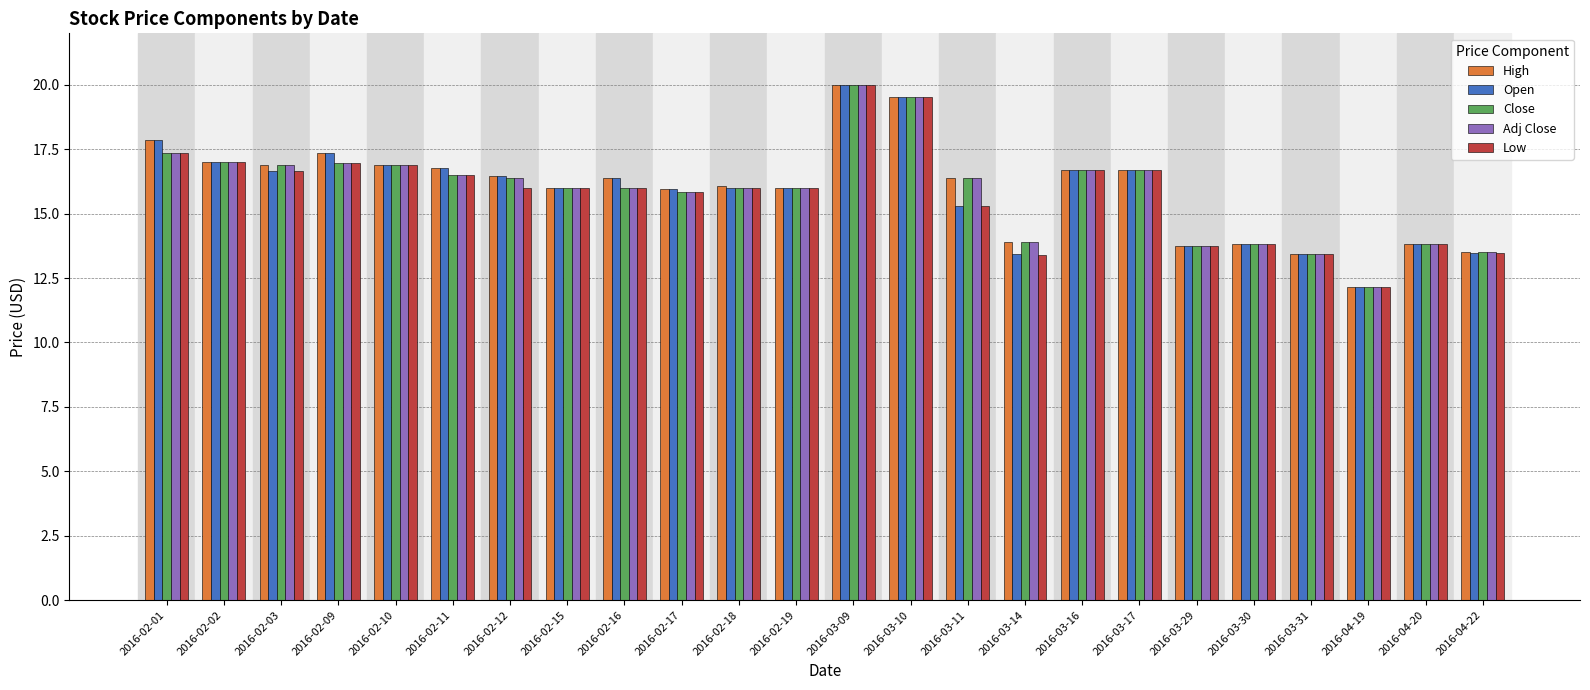

At which category is the sum across all series the highest?

2016-03-09